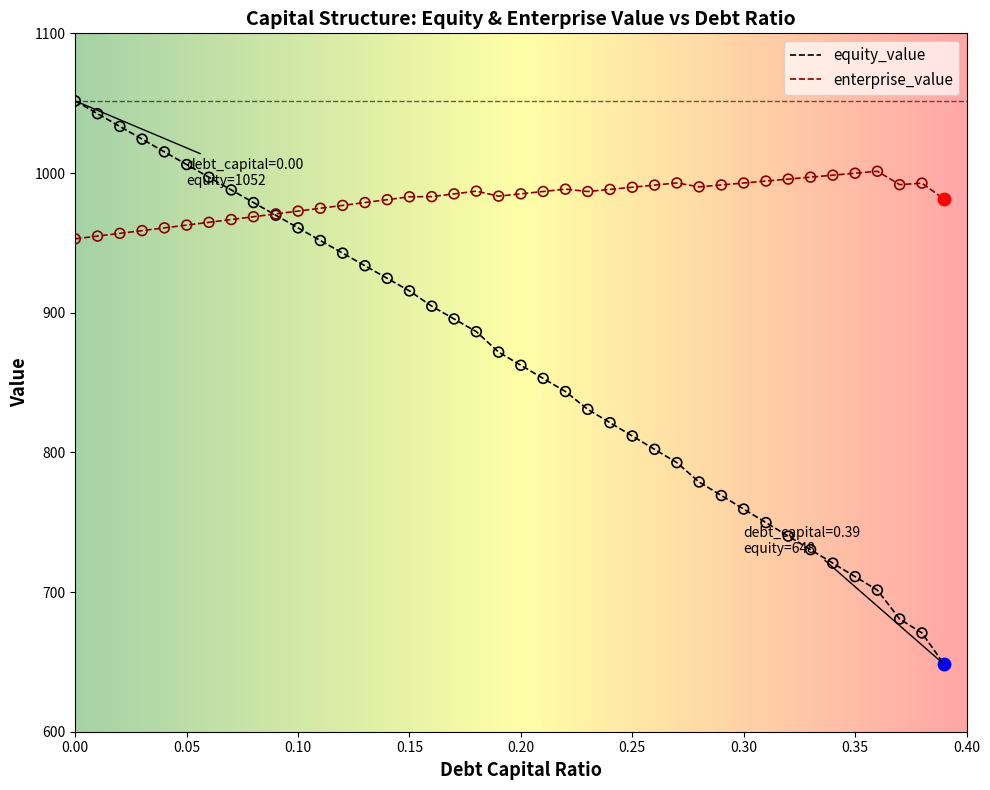

At how many categories does at least one series exceed 944?

40